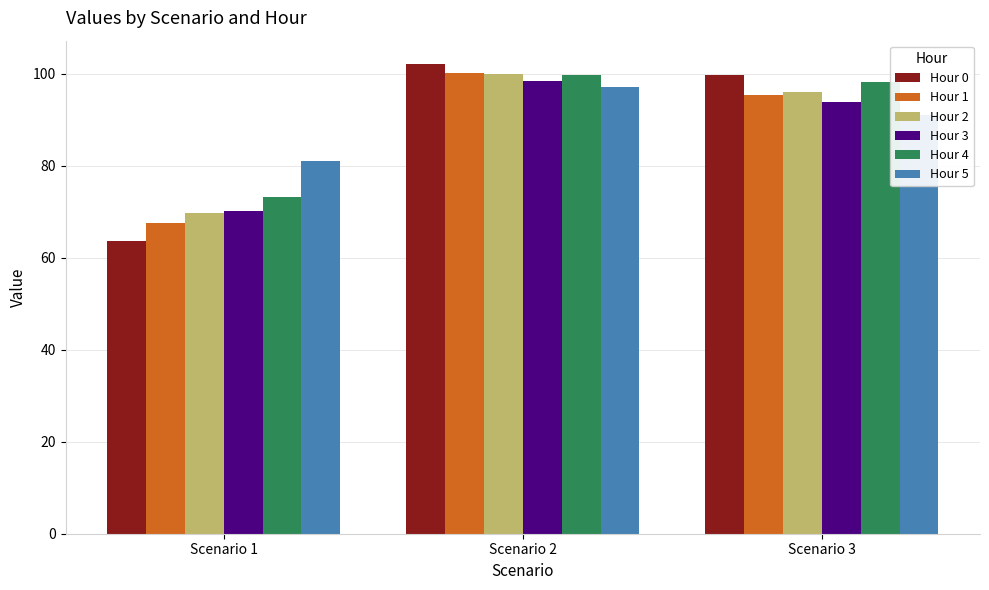

At which category is the sum across all series the highest?

Scenario 2